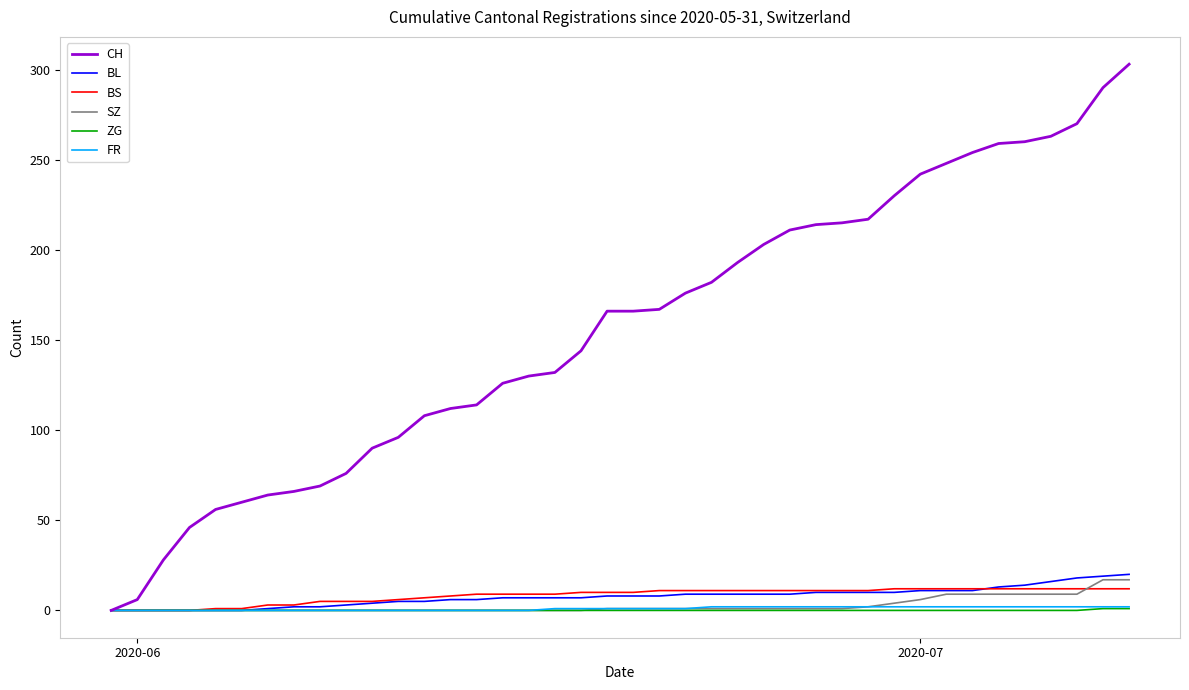

Which series has the widest spread of values?

CH